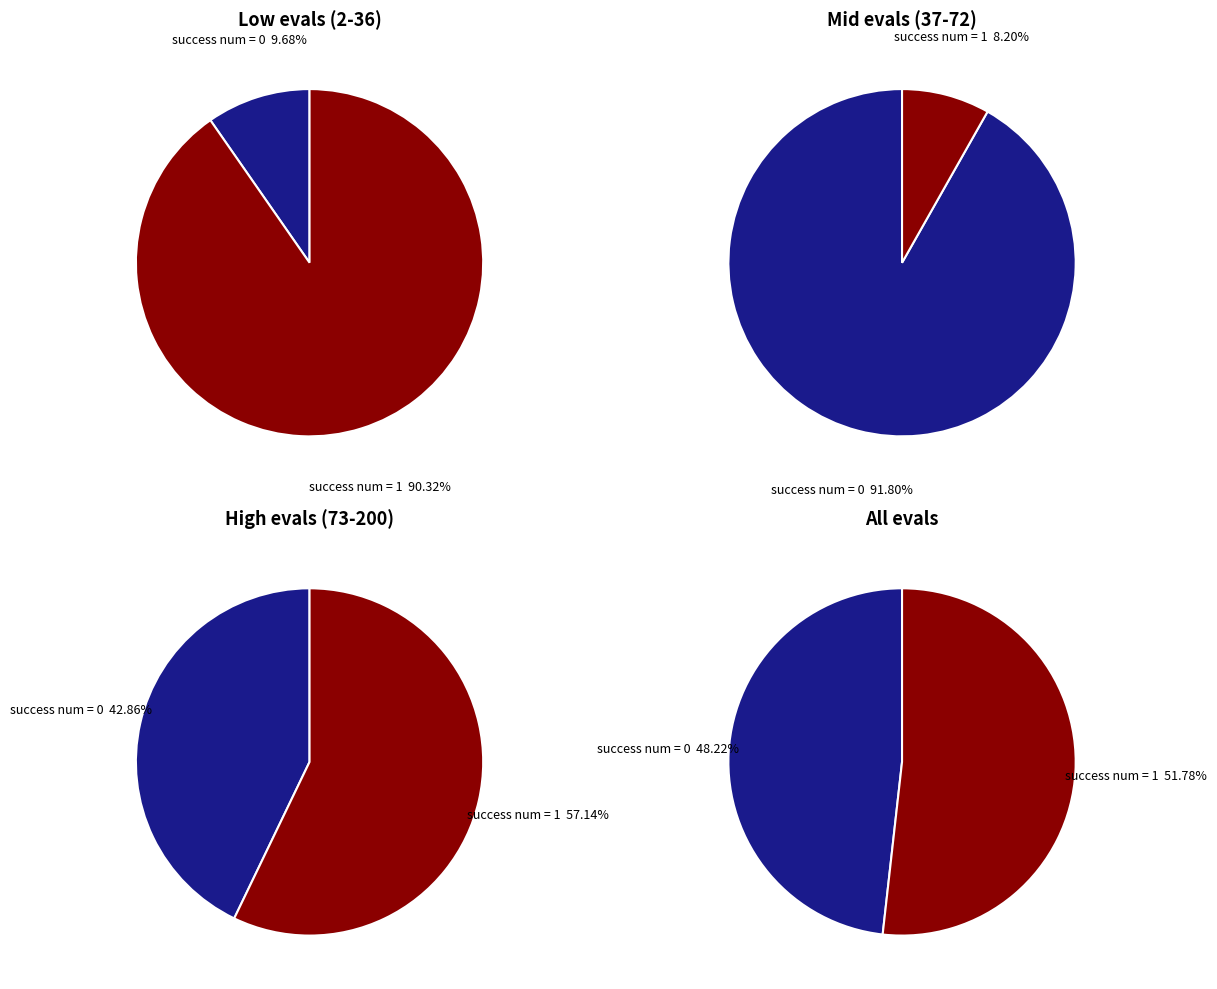

Count the number of slices in the pie.

2